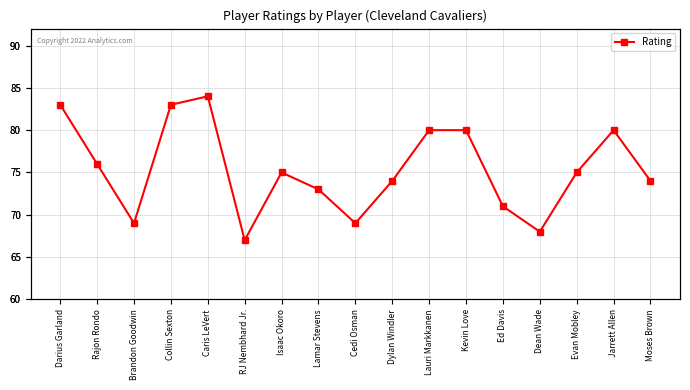

Is this an area chart (filled region under the line)?

No